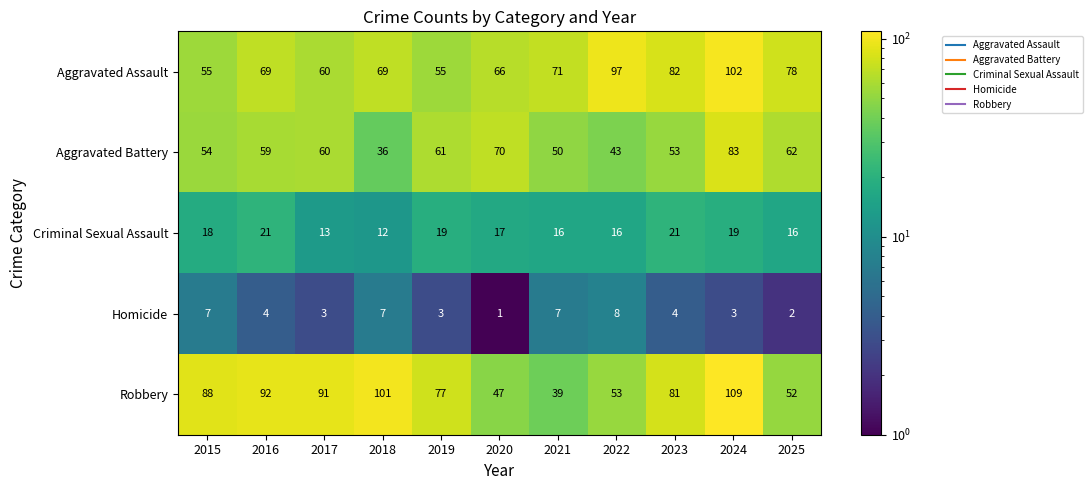

The Criminal Sexual Assault series shows 19 at 2019. True or false?

True